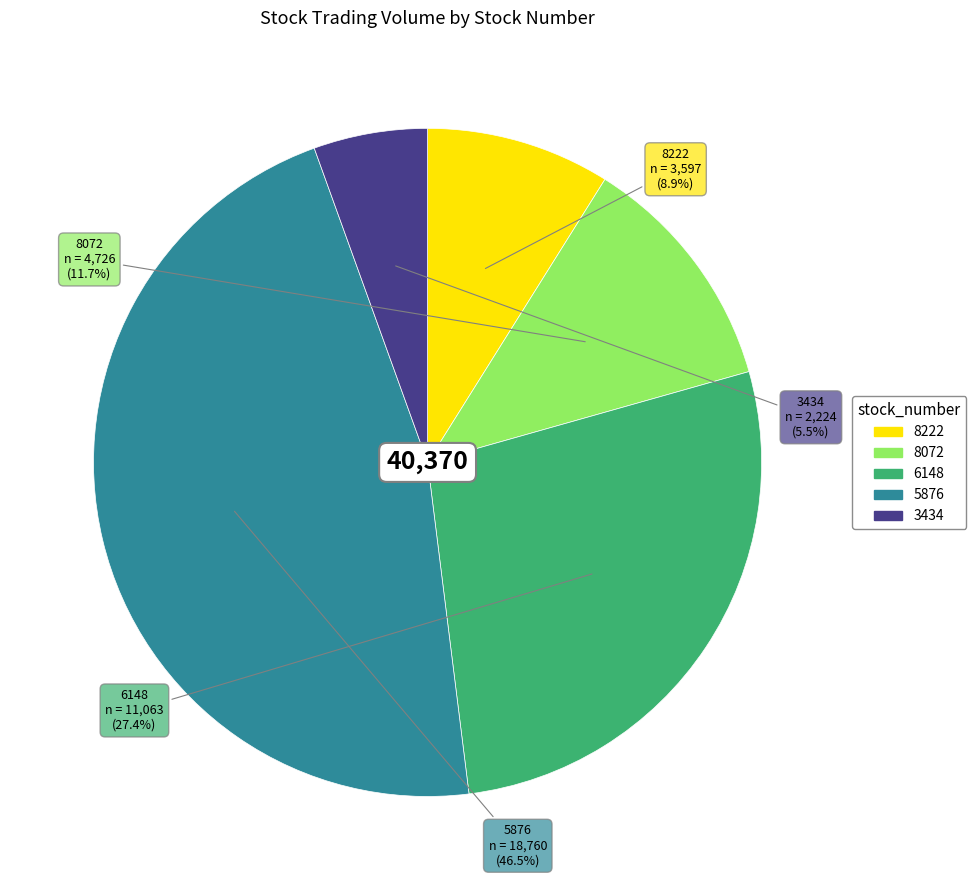

Is 8072 the majority of the pie?

No